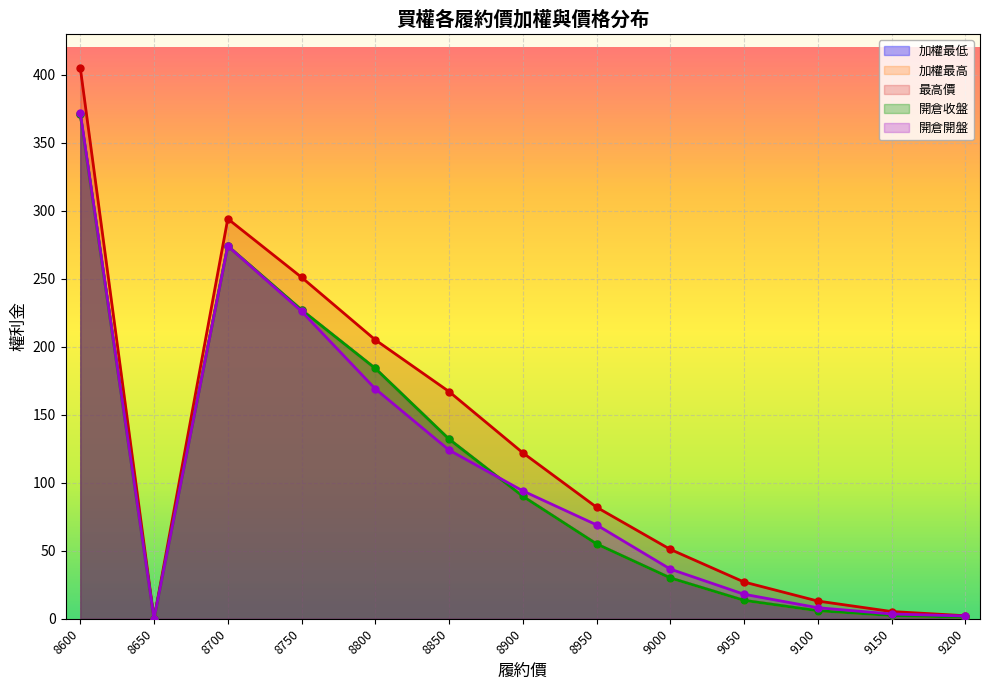

Between 8750 and 8850, which series saw the biggest shift?

開倉開盤